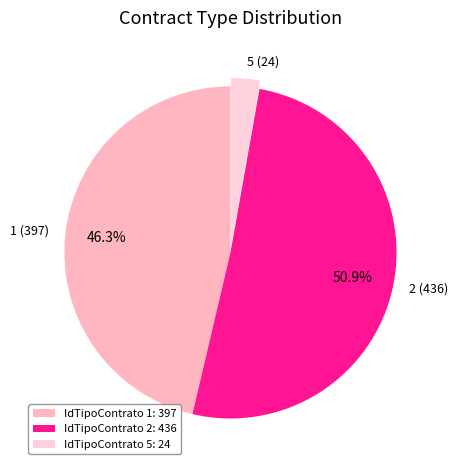

How many segments does this pie chart have?

3